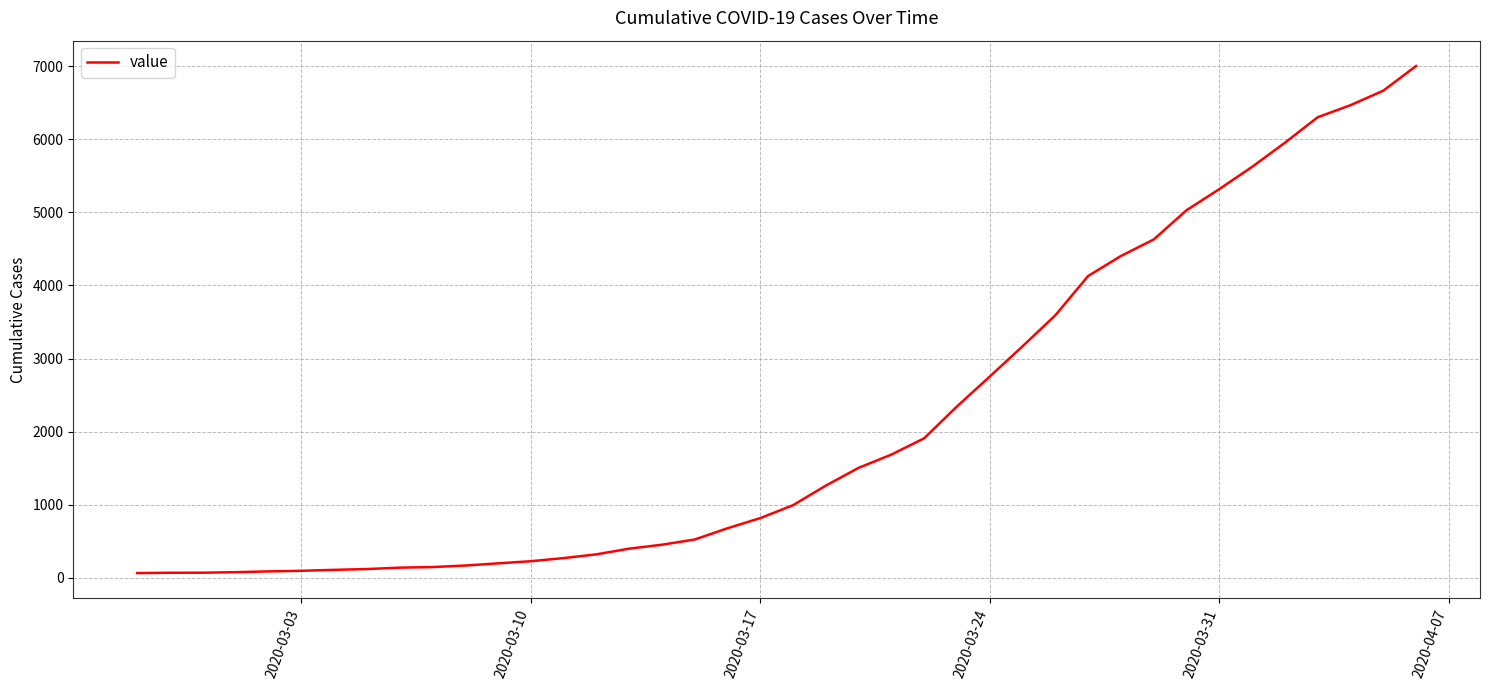

What is the average value?

2144